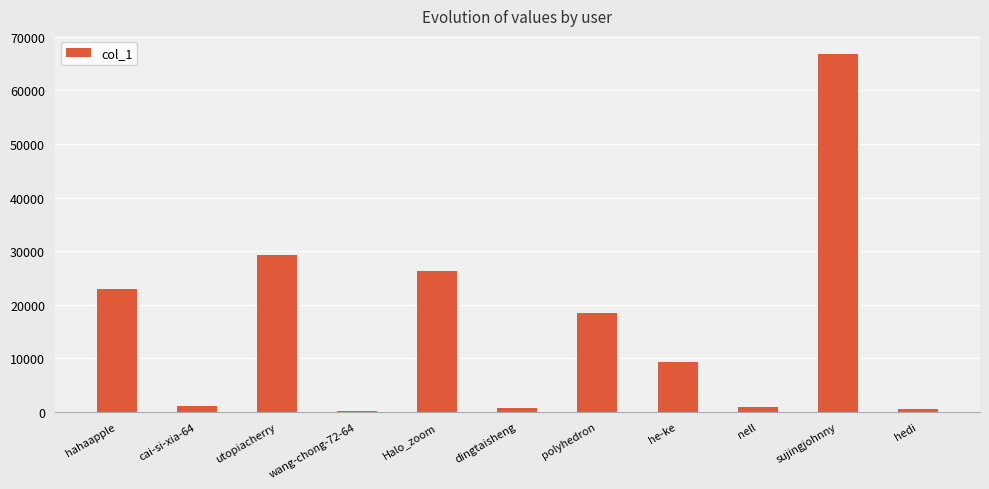

What is the average value?

16065